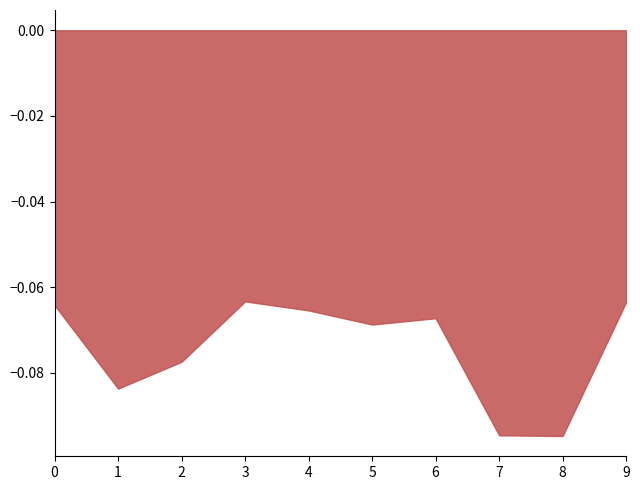

At which label is 10 closest to 0?

3